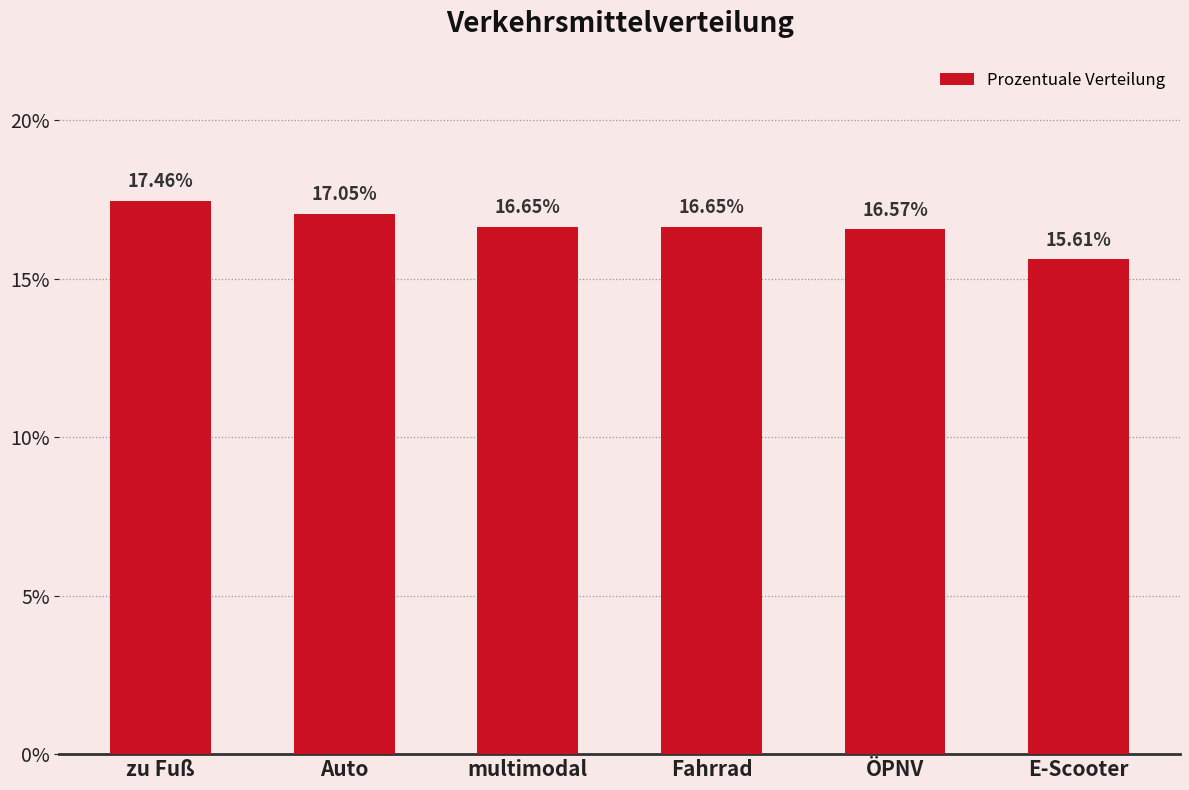

Which has a higher value, Fahrrad or ÖPNV?

Fahrrad